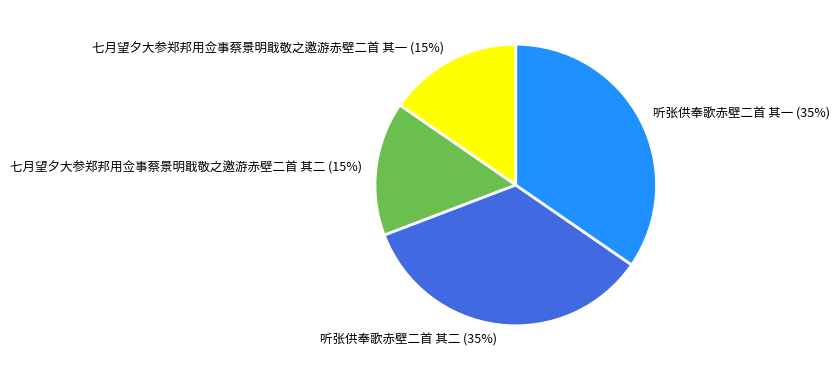

The 听张供奉歌赤壁二首 其二 slice represents 35% of the pie. True or false?

True